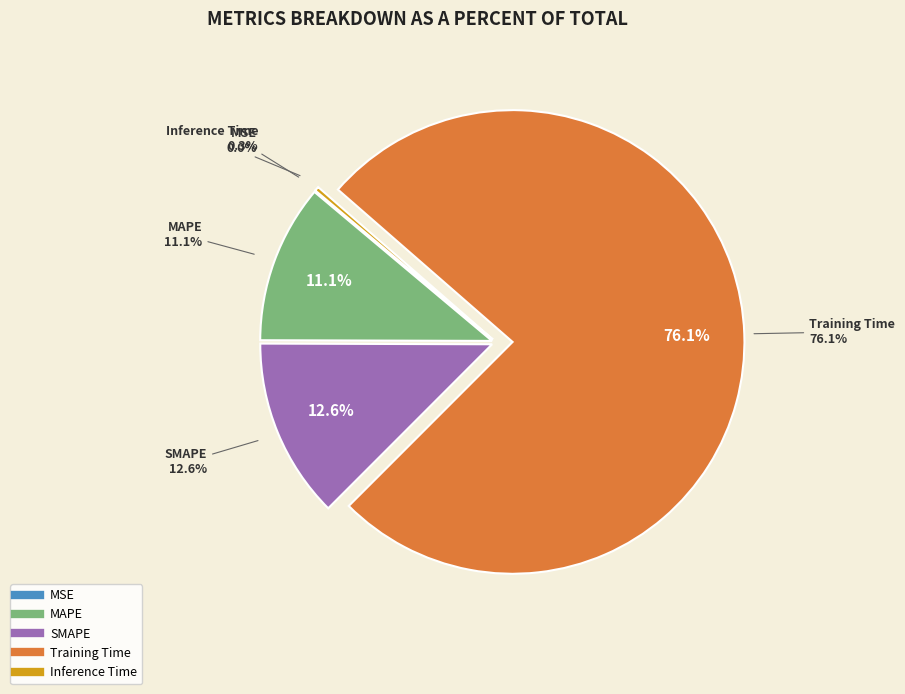

Which slice represents more than half of the pie?

Training Time